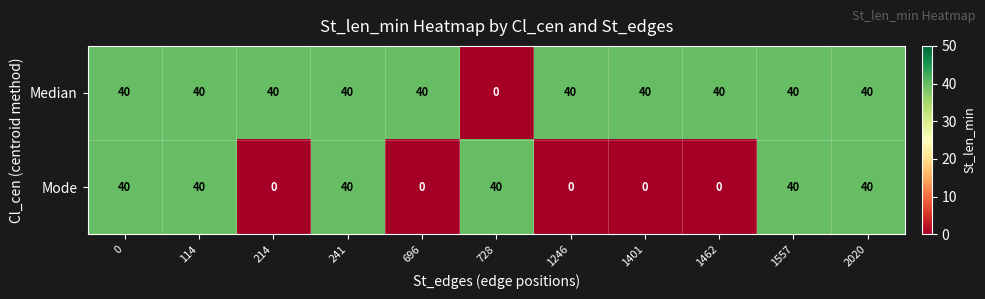

At which label does Median reach its minimum?

728